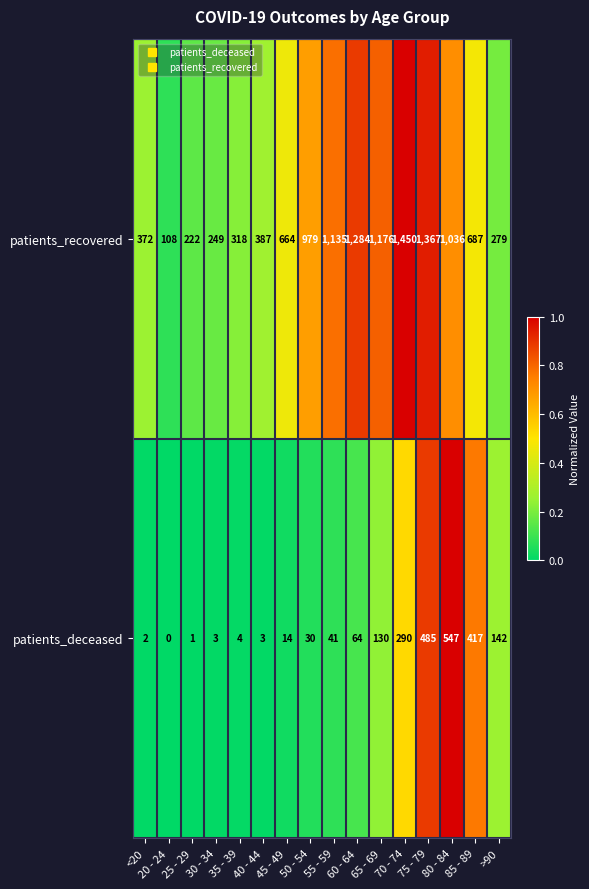

Which series has the largest total across all categories?

patients_recovered